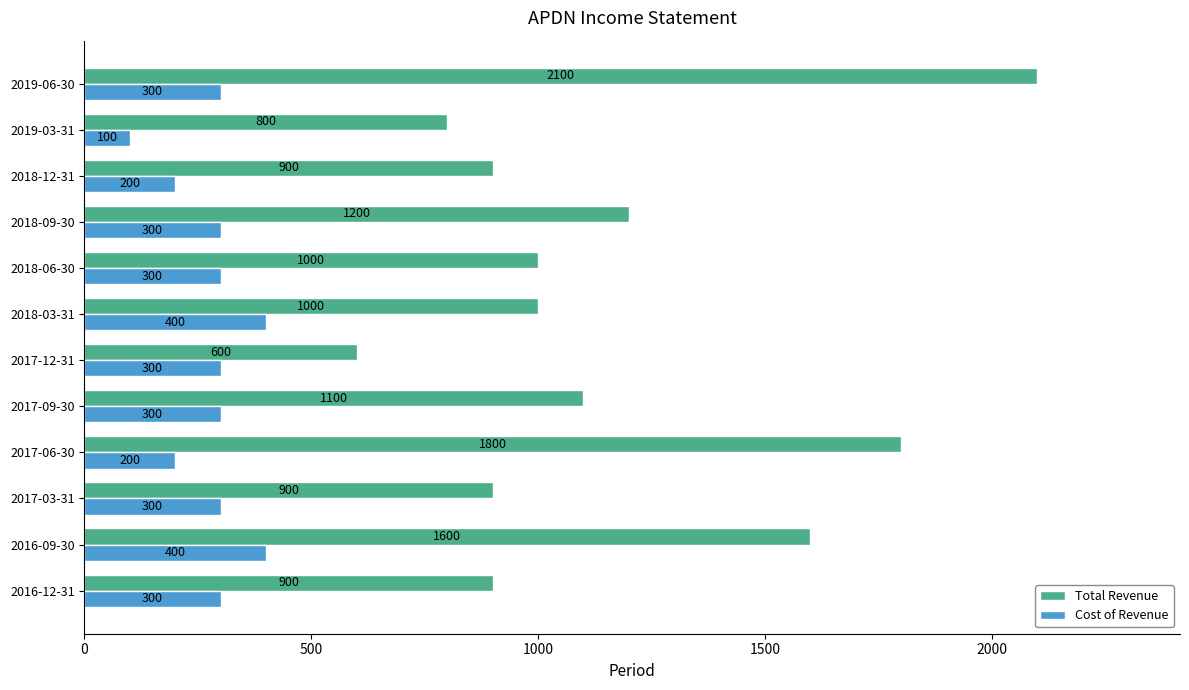

At how many categories does at least one series exceed 1156?

4